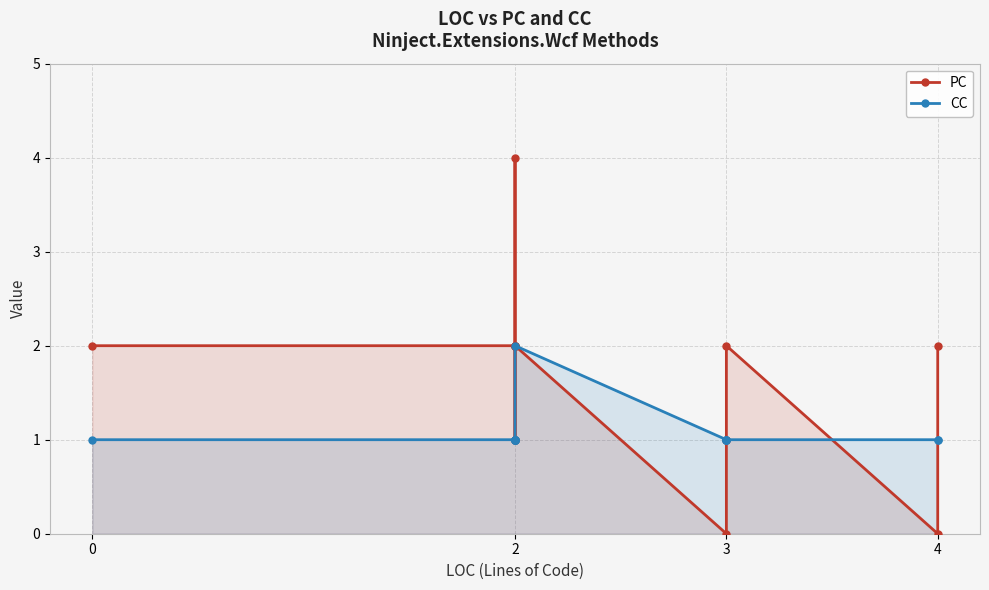

Rank the series by their average value, from lowest to highest.

CC, PC